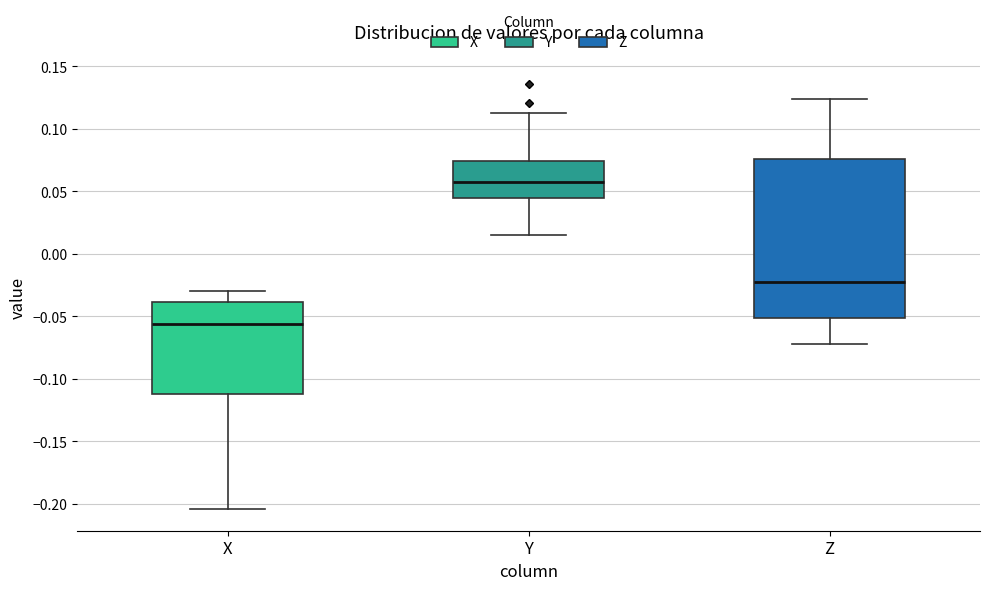

Reading left to right, read every box against the y-axis: the position of its median line, the range the box covers, and the ends of its whiskers. The values are not printed on the chart, so give them approximately, as read against the axis.

X: median -0.055, box -0.110 to -0.040, whiskers -0.205 to -0.030
Y: median 0.055, box 0.045 to 0.075, whiskers 0.015 to 0.115
Z: median -0.025, box -0.050 to 0.075, whiskers -0.070 to 0.125